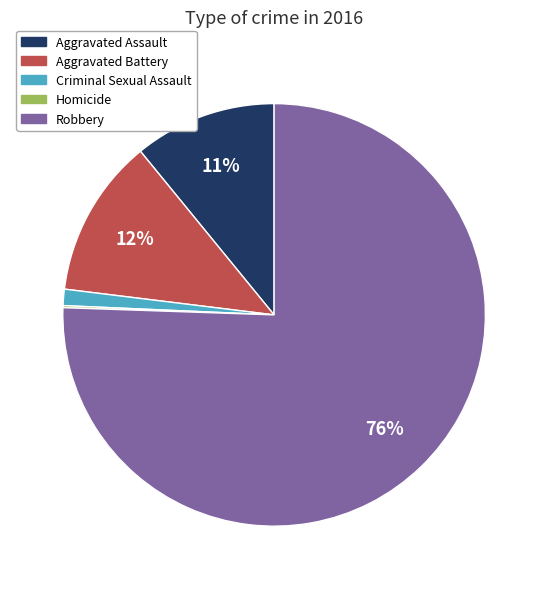

Is there a majority slice in this chart?

Yes